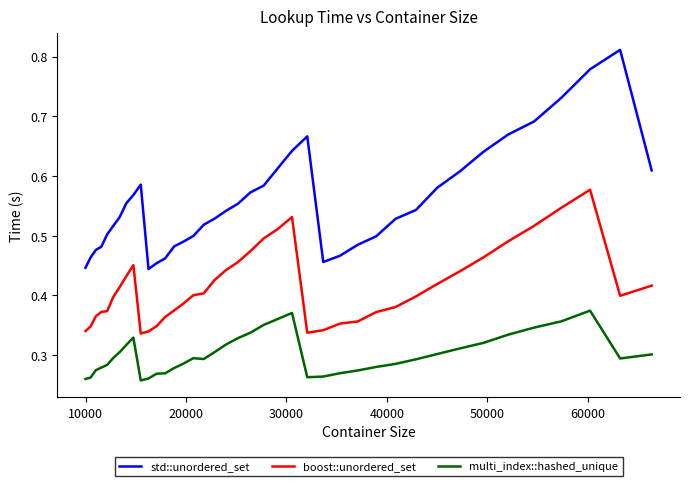

True or false: multi_index::hashed_unique and std::unordered_set intersect in this chart.

False